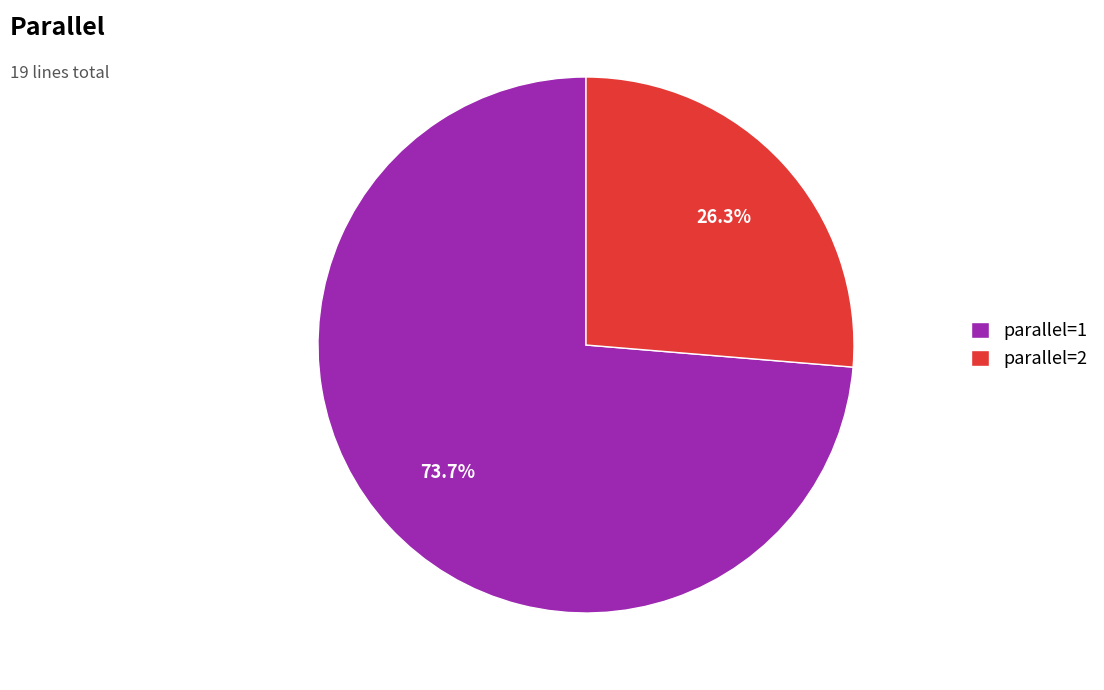

Approximately how many times larger is the value at parallel=1 compared to parallel=2?

2.8